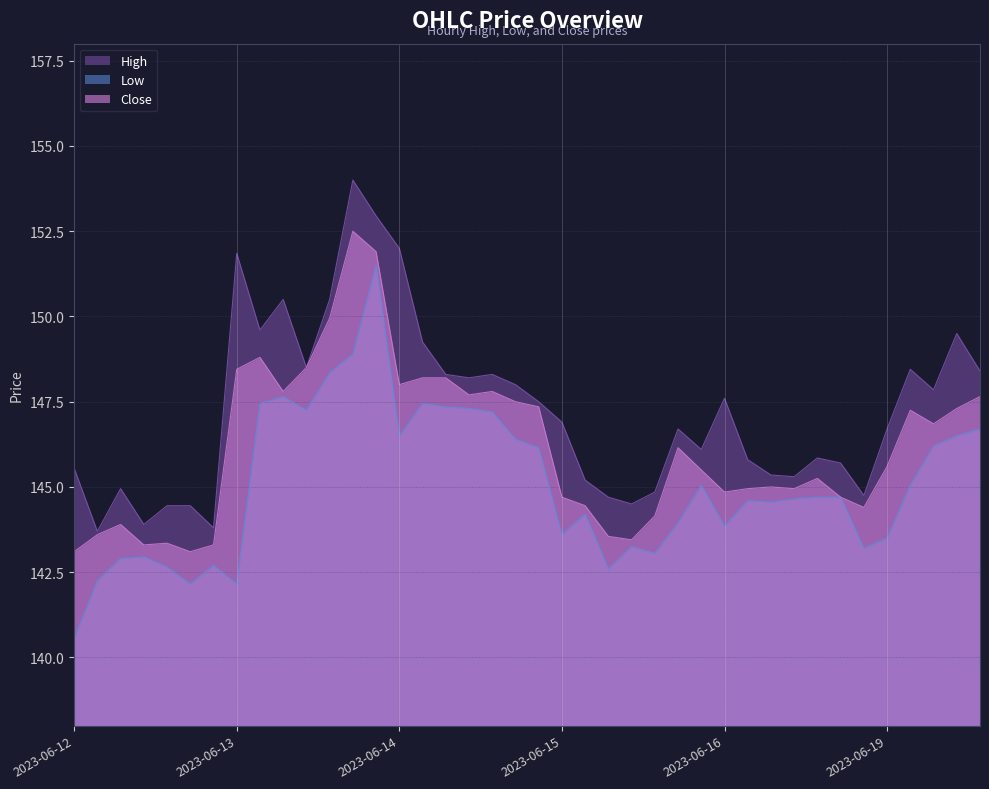

Rank the series by their average value, from lowest to highest.

Low, Close, High